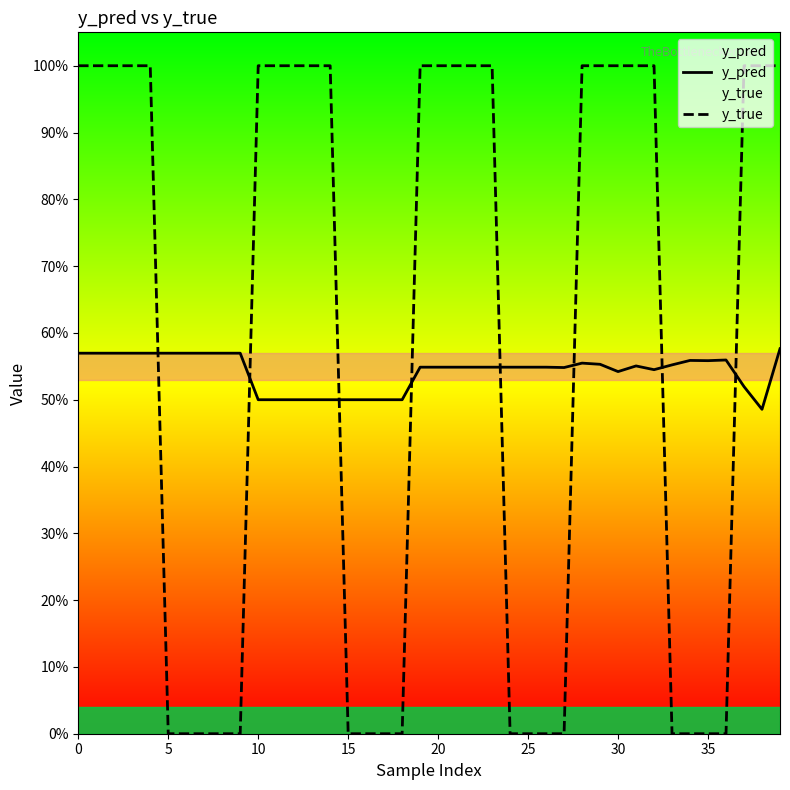

What is the total value across all series at 30?

0.6